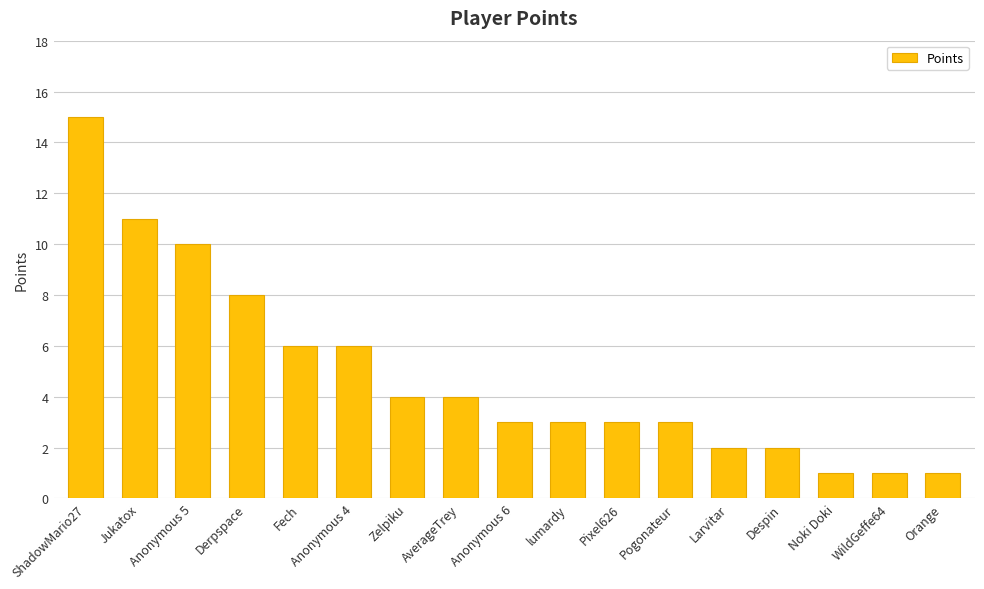

The chart shows a value of 9 at Anonymous 4. True or false?

False